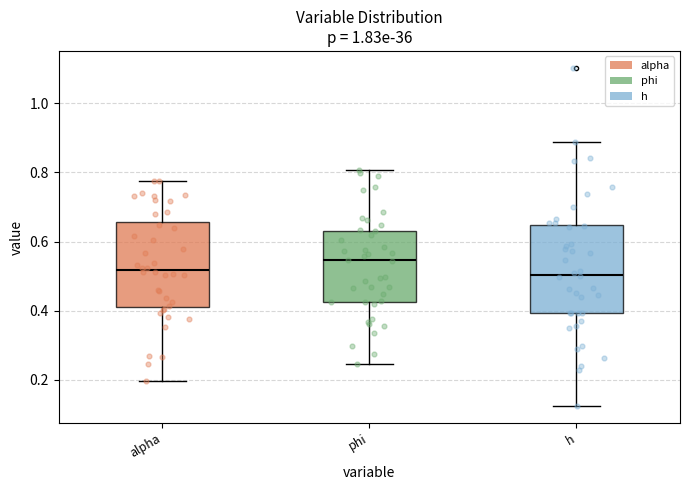

Where is the upper edge of the box for alpha on the y-axis? The values are not printed on the chart, so give them approximately, as read against the axis.

0.66